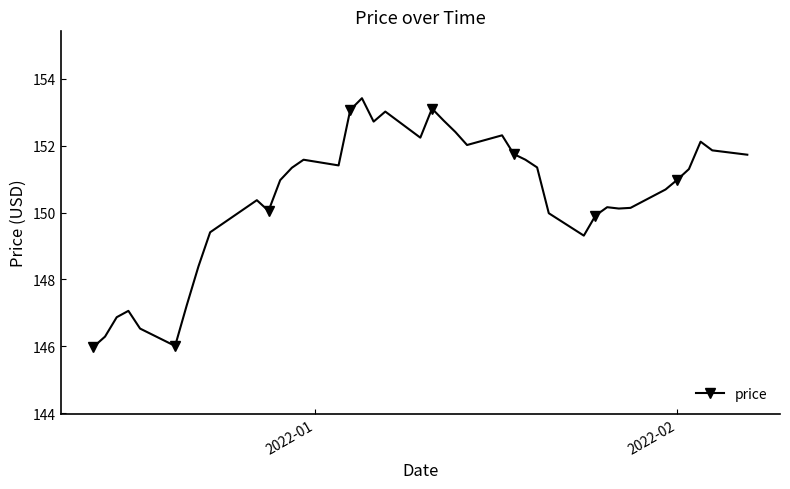

What is the maximum value shown in the chart?

153.4